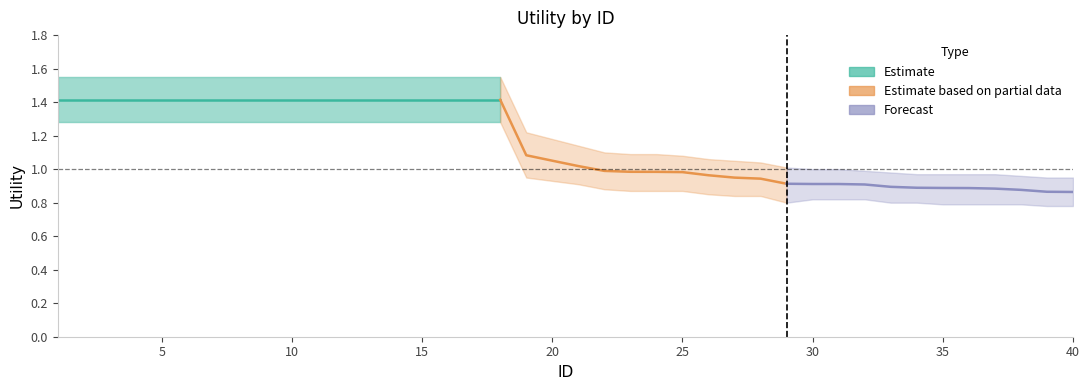

List the labels in order of Lower value, smallest first.

39, 40, 35, 36, 37, 38, 29, 33, 34, 30, 31, 32, 27, 28, 26, 23, 24, 25, 22, 21, 20, 19, 1, 2, 3, 4, 5, 6, 7, 8, 9, 10, 11, 12, 13, 14, 15, 16, 17, 18